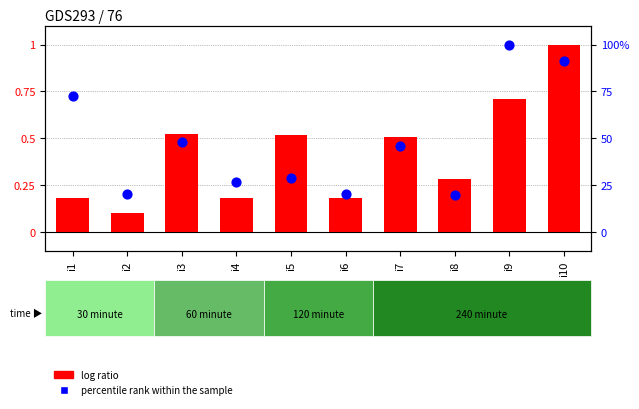

Which series has the largest total across all categories?

percentile rank within the sample